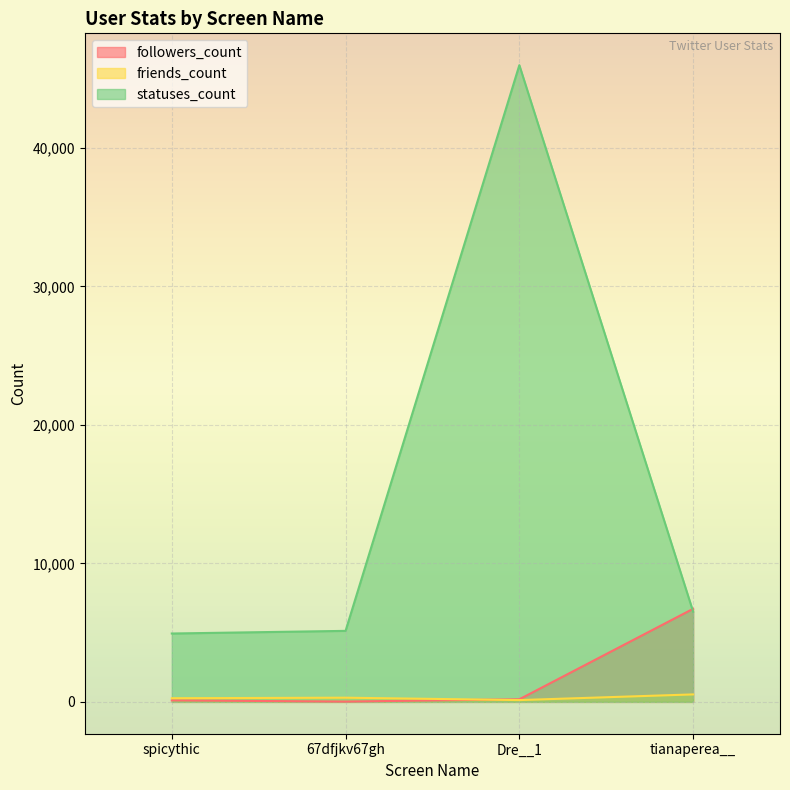

What is the difference between the highest and lowest values at spicythic?

4826